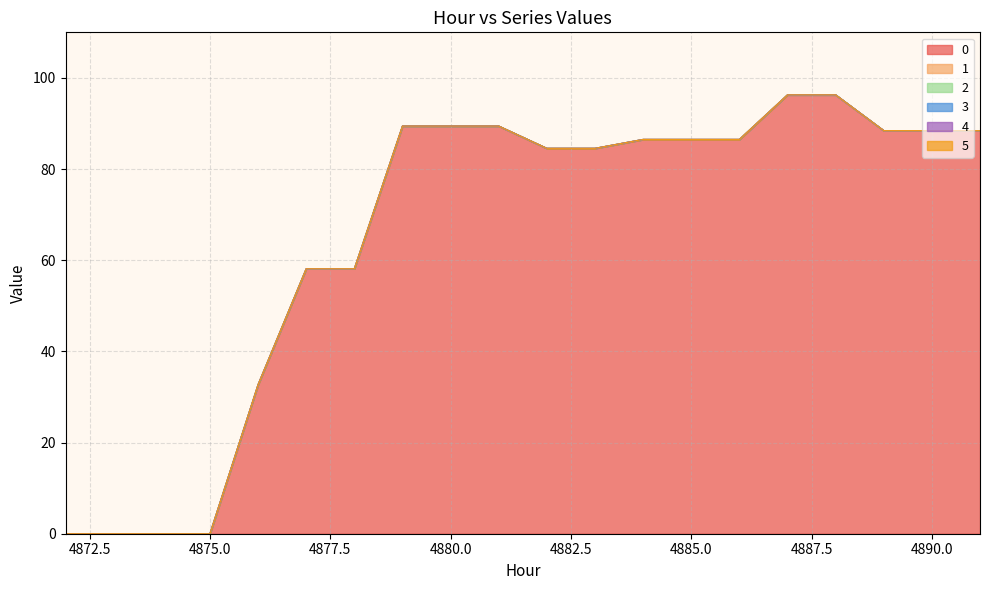

At how many categories does at least one series exceed 29?

16